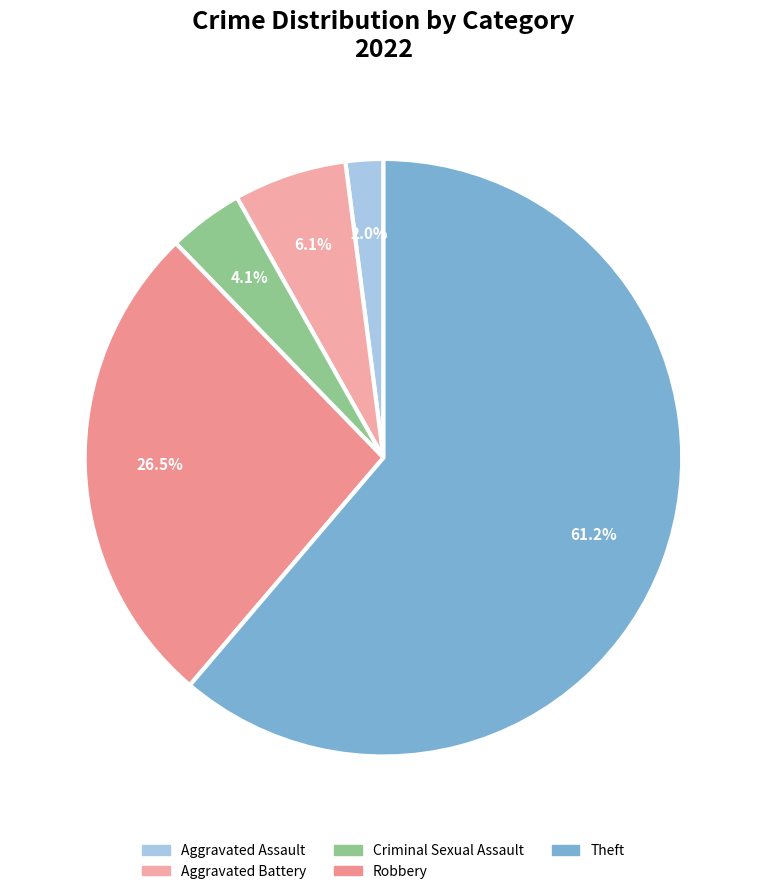

Which category accounts for the majority?

Theft